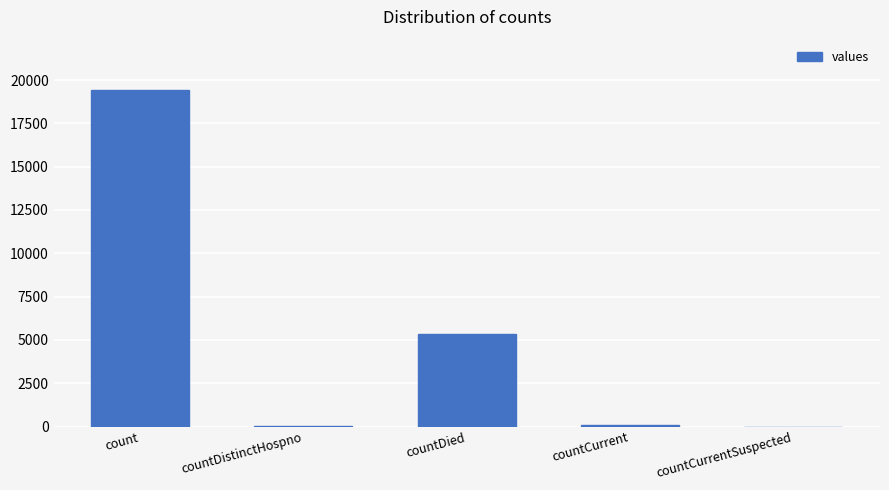

Is it true that the value at countCurrentSuspected is -11928?

False